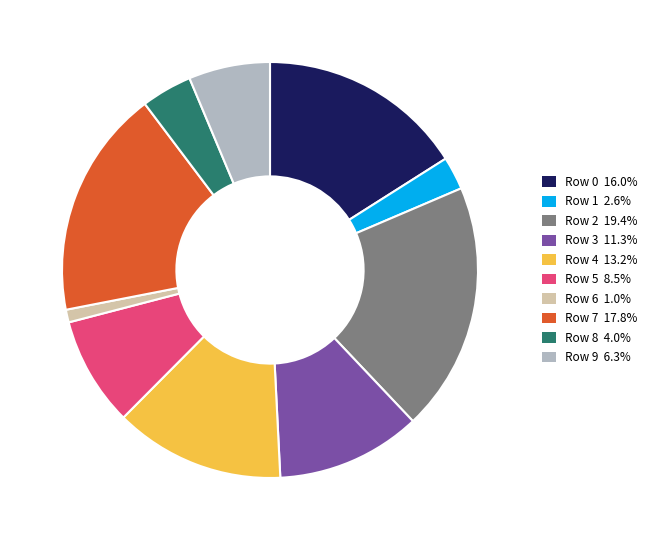

Which has a higher value, Row 2 or Row 7?

Row 2